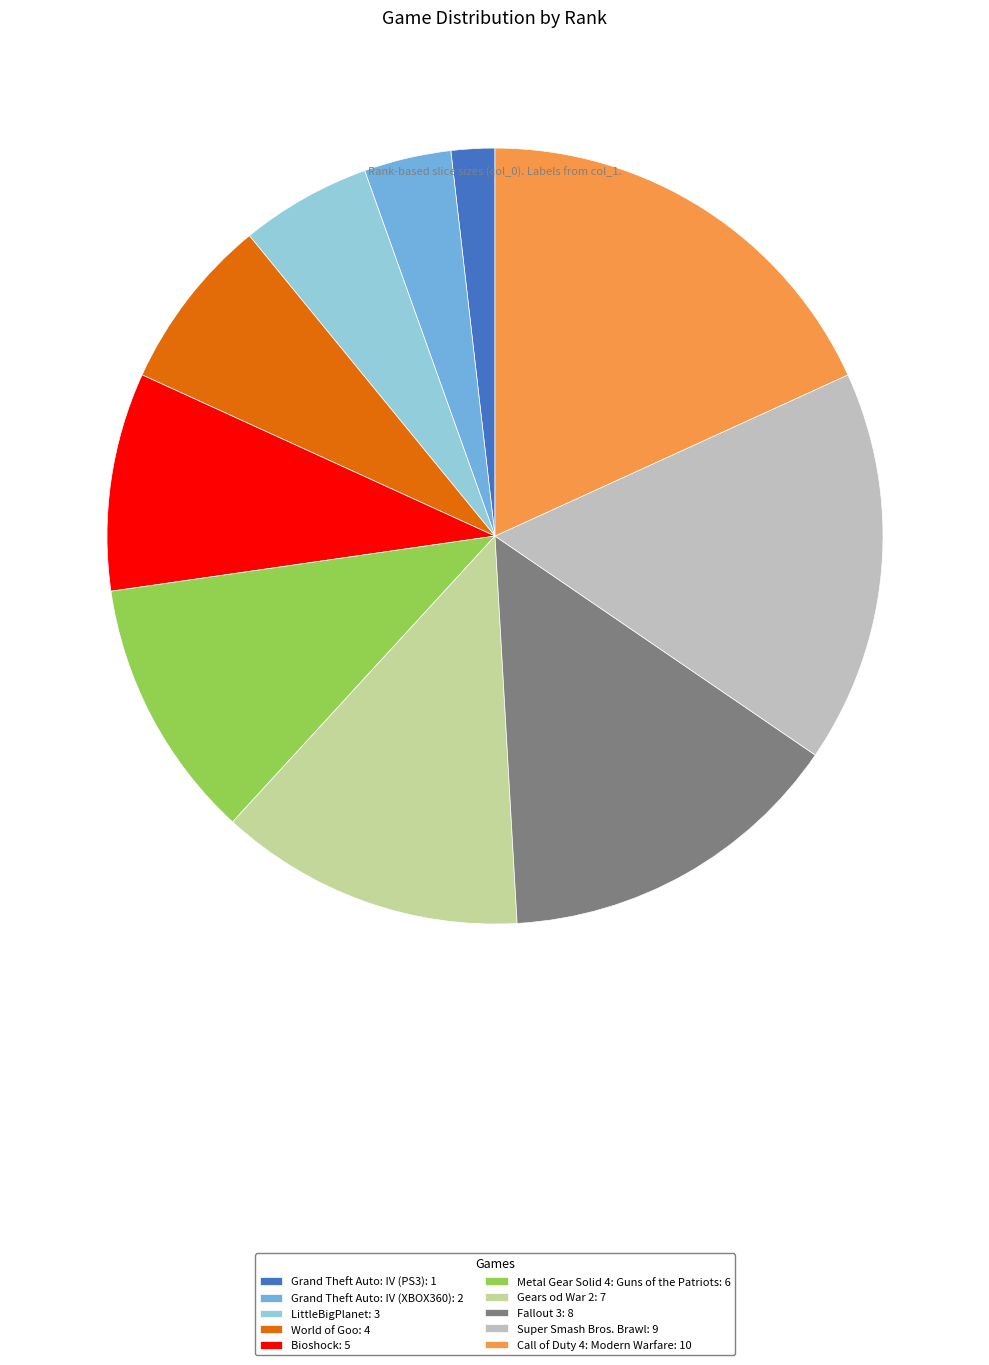

Is the sum of World of Goo: 4 and Bioshock: 5 greater than half?

No